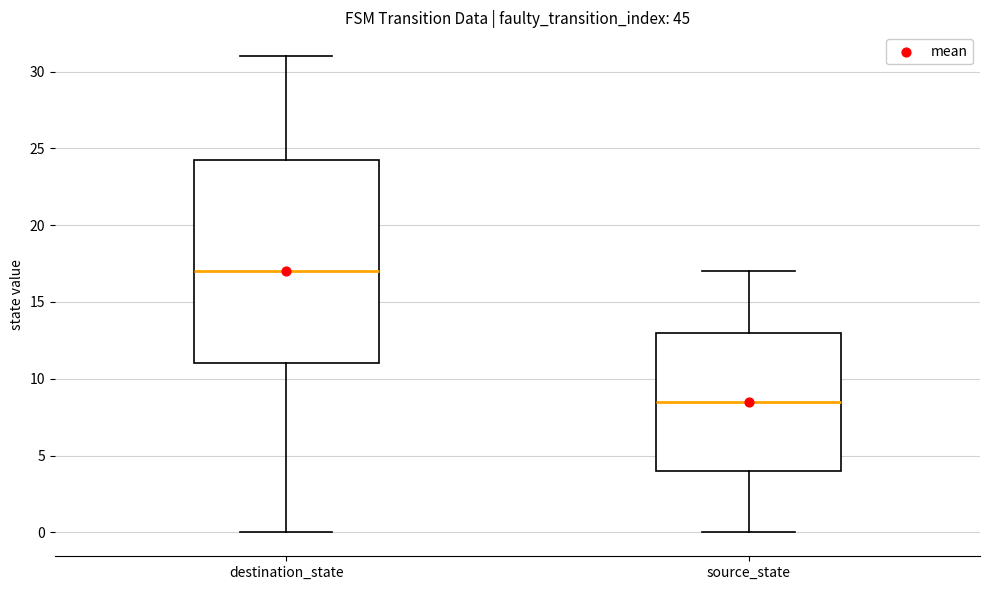

Reading left to right, transcribe this box plot: for each box, give where its median line is, the range the box spans, and where its two whiskers end, as read against the y-axis. The values are not printed on the chart, so give them approximately, as read against the axis.

destination_state: median 17.0, box 11.0 to 24.5, whiskers 0.0 to 31.0
source_state: median 8.5, box 4.0 to 13.0, whiskers 0.0 to 17.0